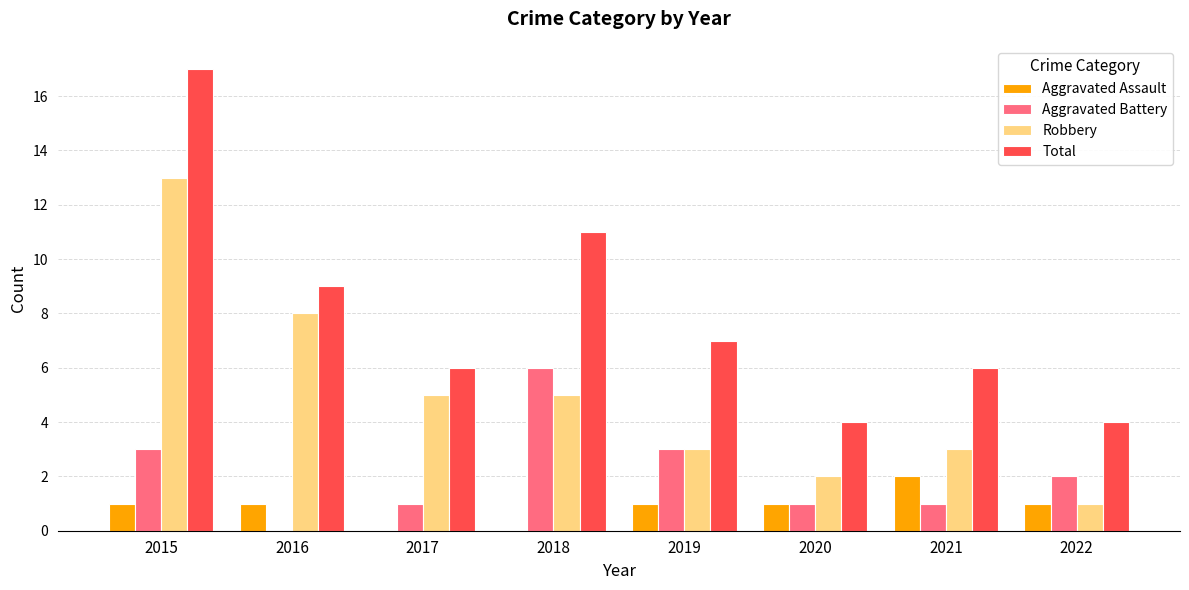

True or false: Aggravated Assault has a value of 2 at 2022.

False